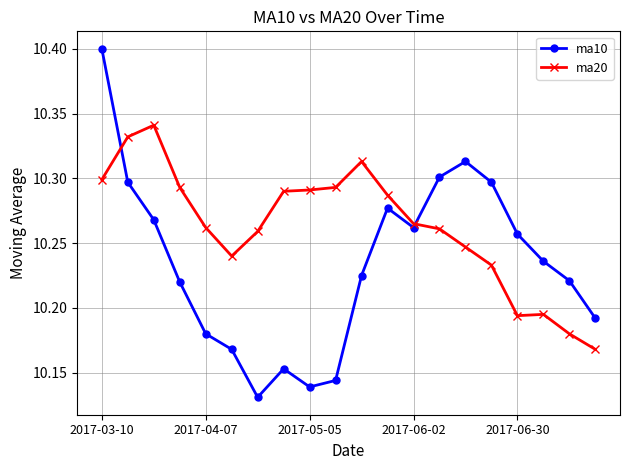

How many lines are shown in the chart?

2